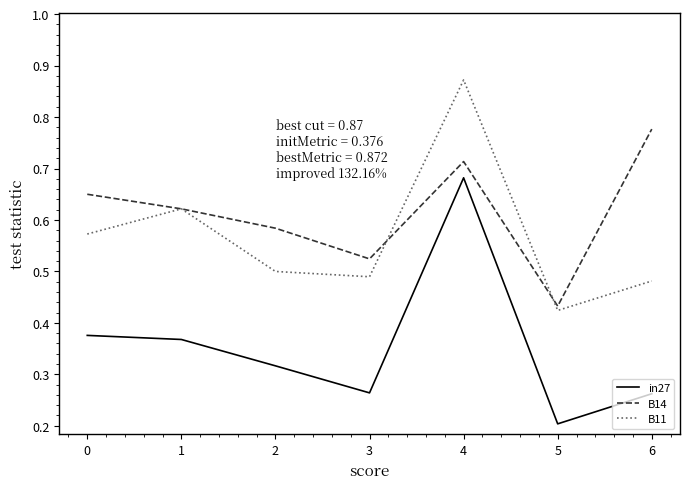

True or false: B11 has a value of 0.2 at 2.

False